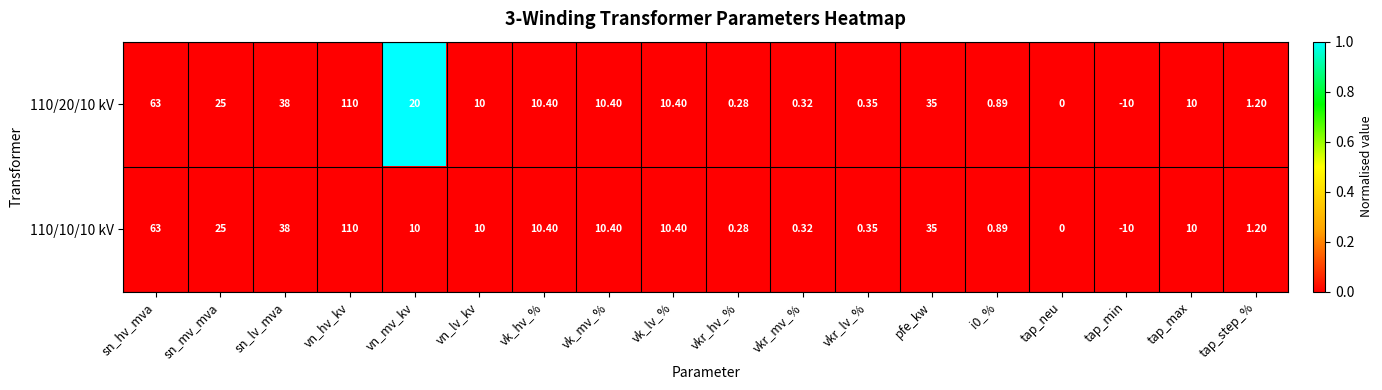

Which series has the largest total across all categories?

110/20/10 kV